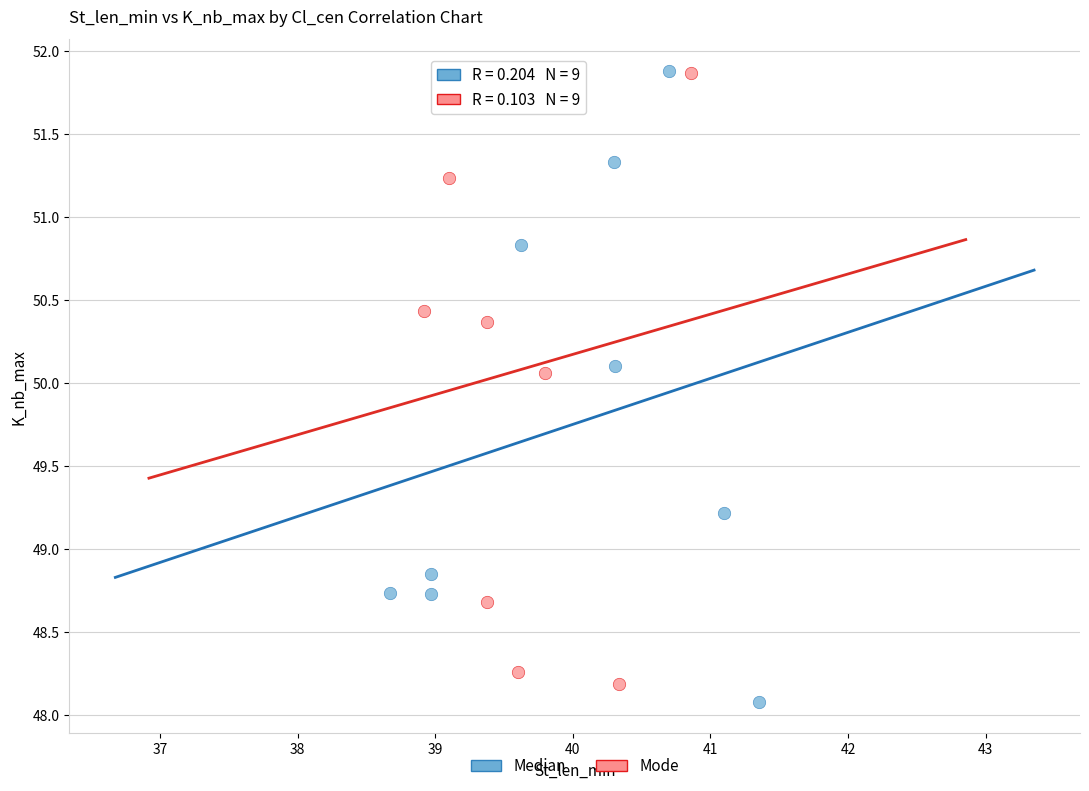

Which series has the widest spread of Y values?

Median